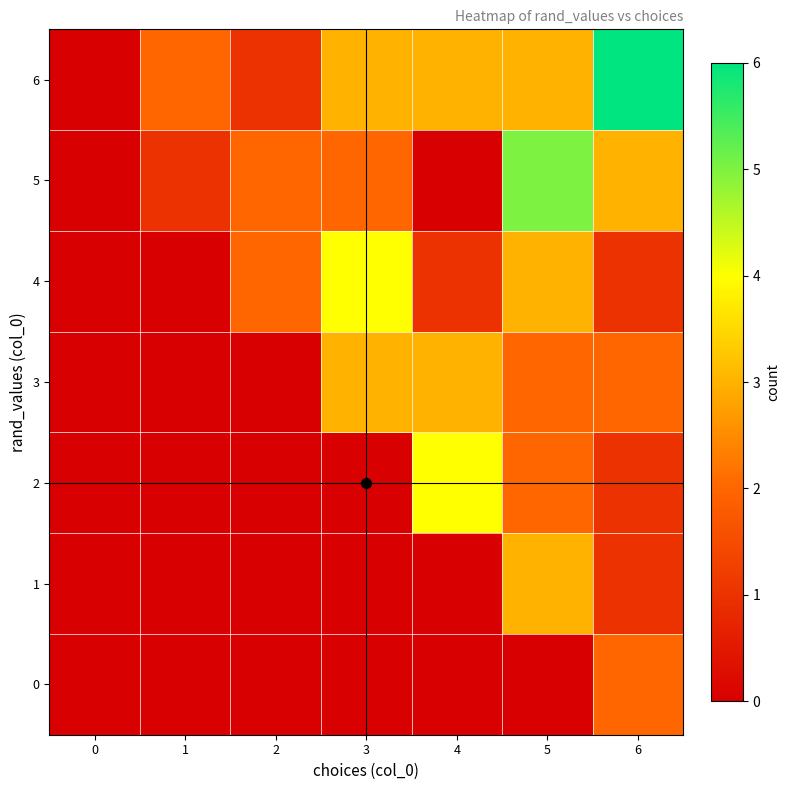

Which series has the largest total across all categories?

6